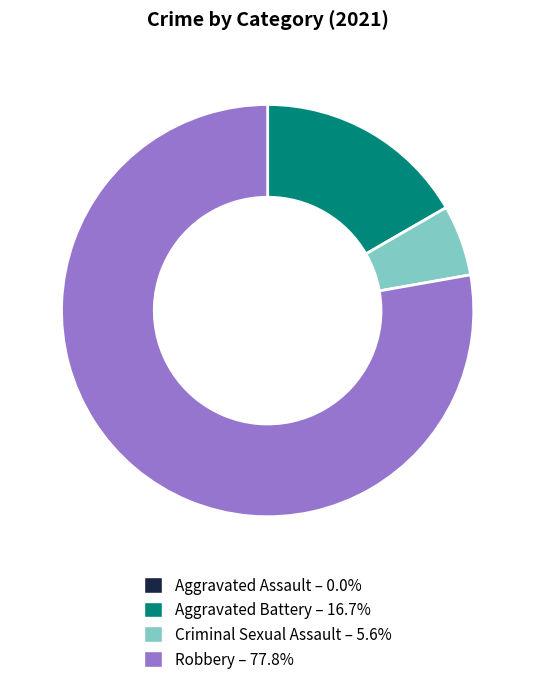

Is the sum of Robbery – 77.8% and Criminal Sexual Assault – 5.6% greater than half?

Yes